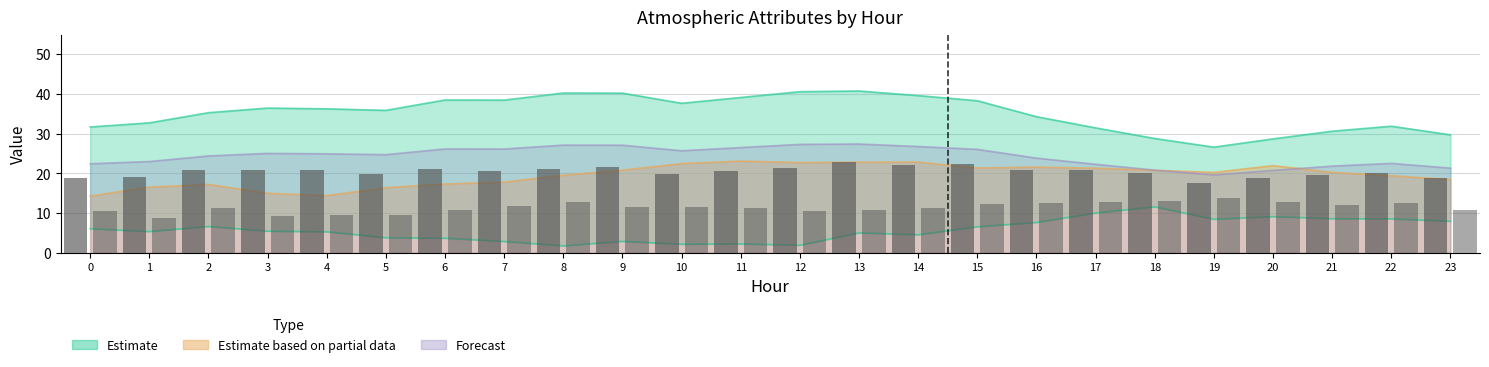

What is the difference between the ATT14 values at 13 and 15?

1.4